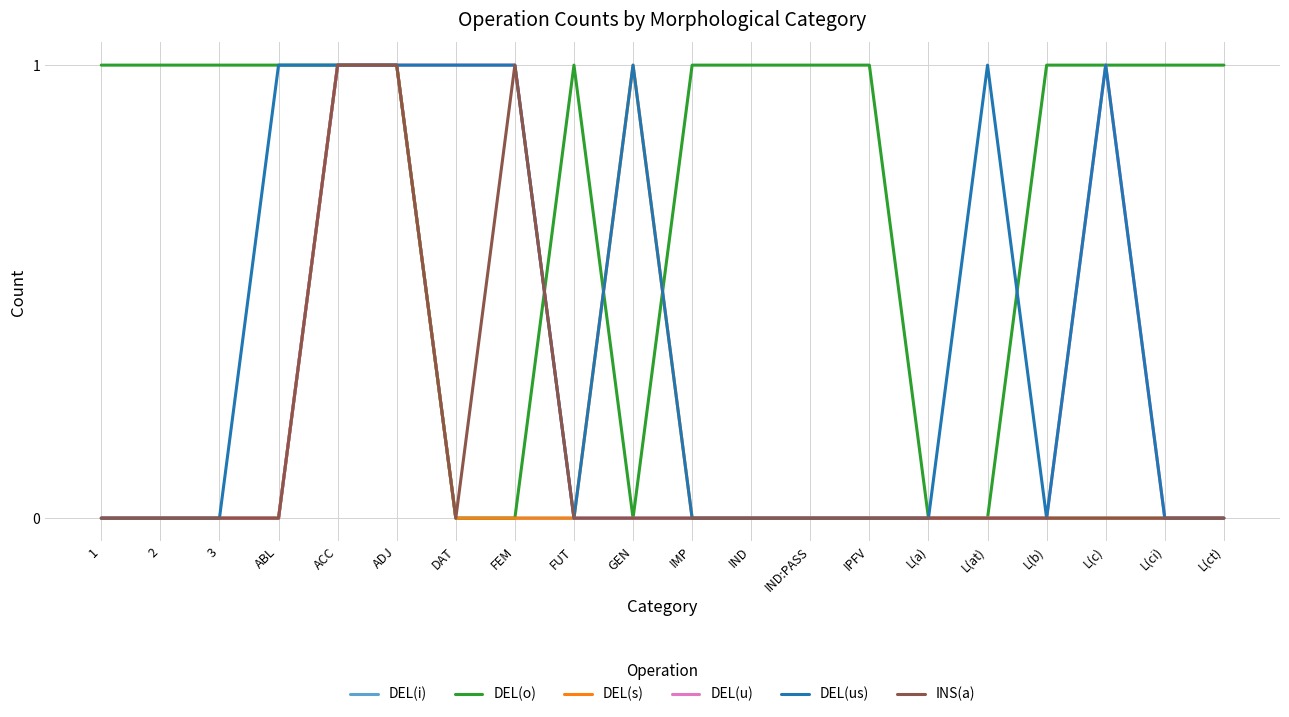

What position from the right is IMP?

10